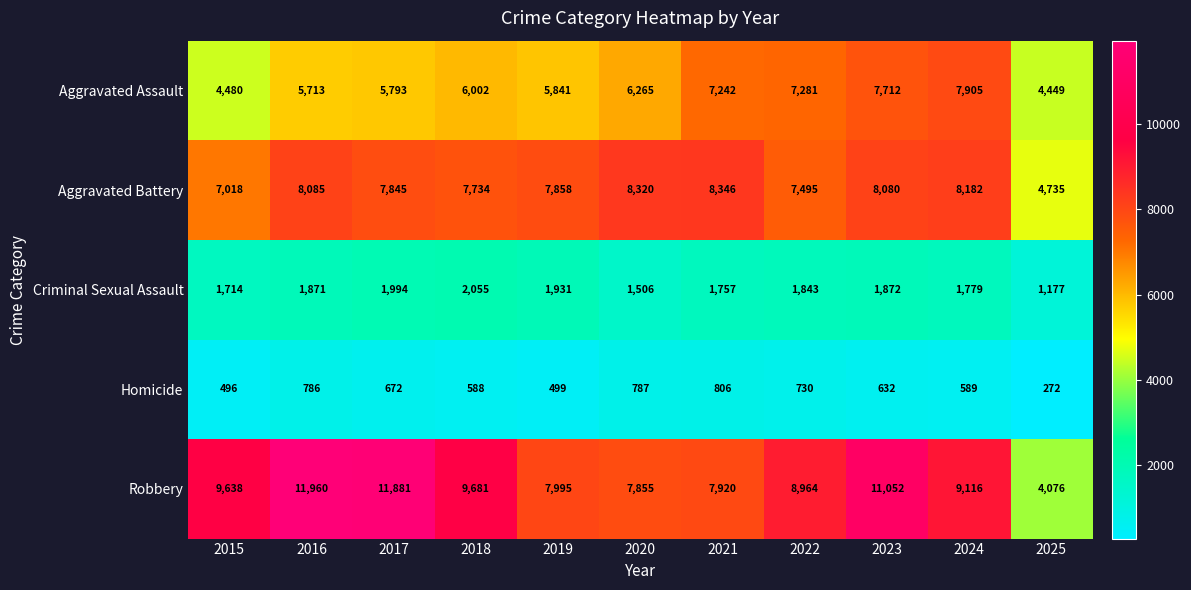

At which label is Homicide closest to 539?

2019